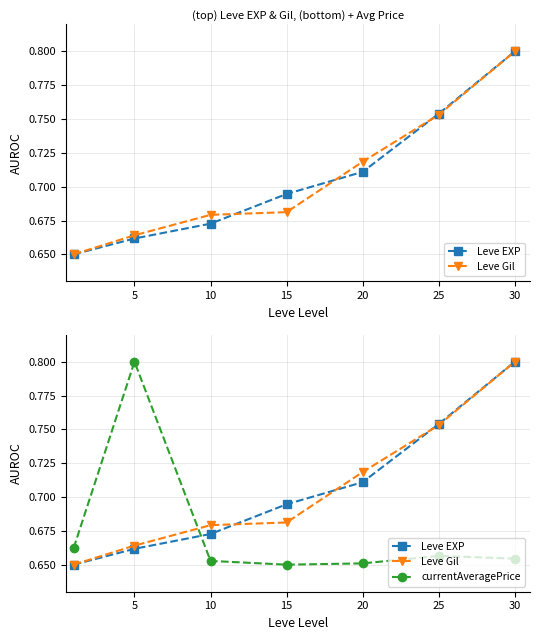

Which has a higher value, 30 or 5?

30